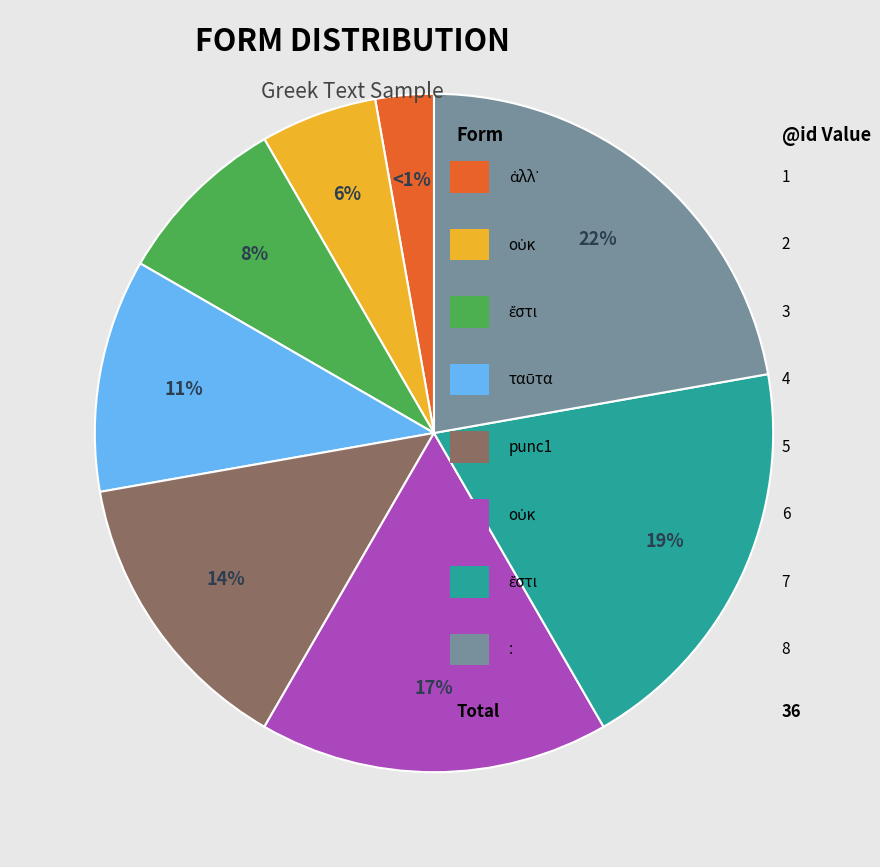

How many slices are in this pie chart?

8